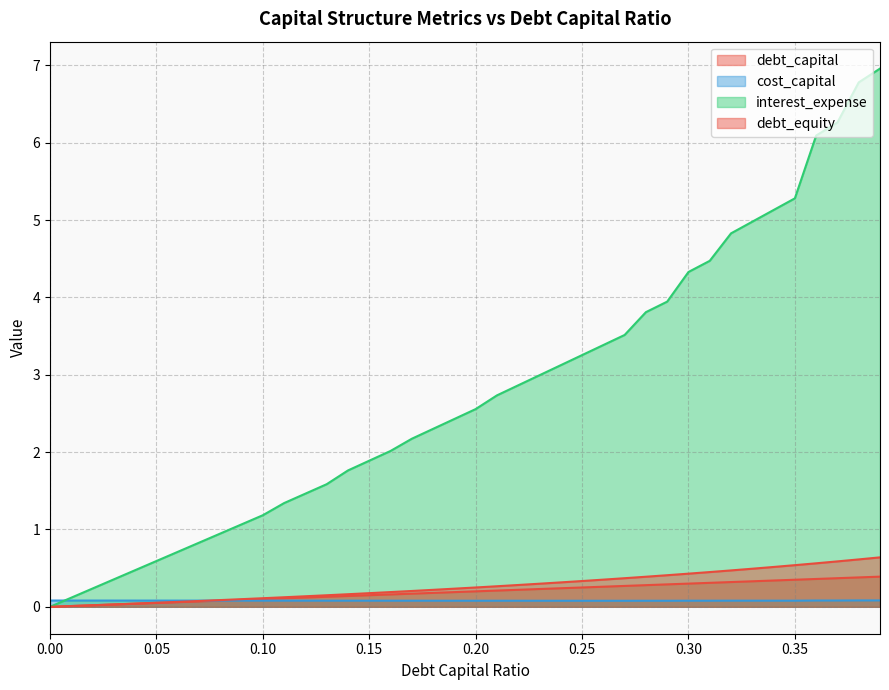

Which has a higher value, 0.2 or 0.23?

0.23